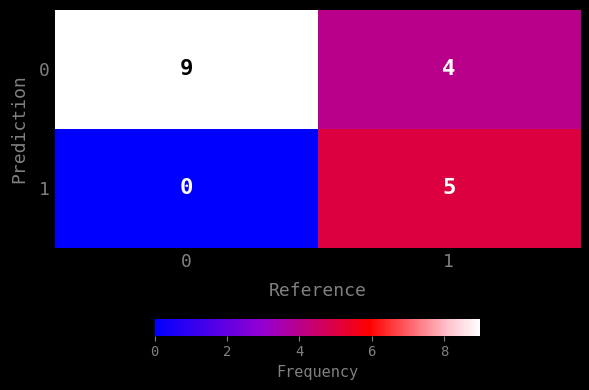

What is the difference between the highest and lowest values at 0?

9